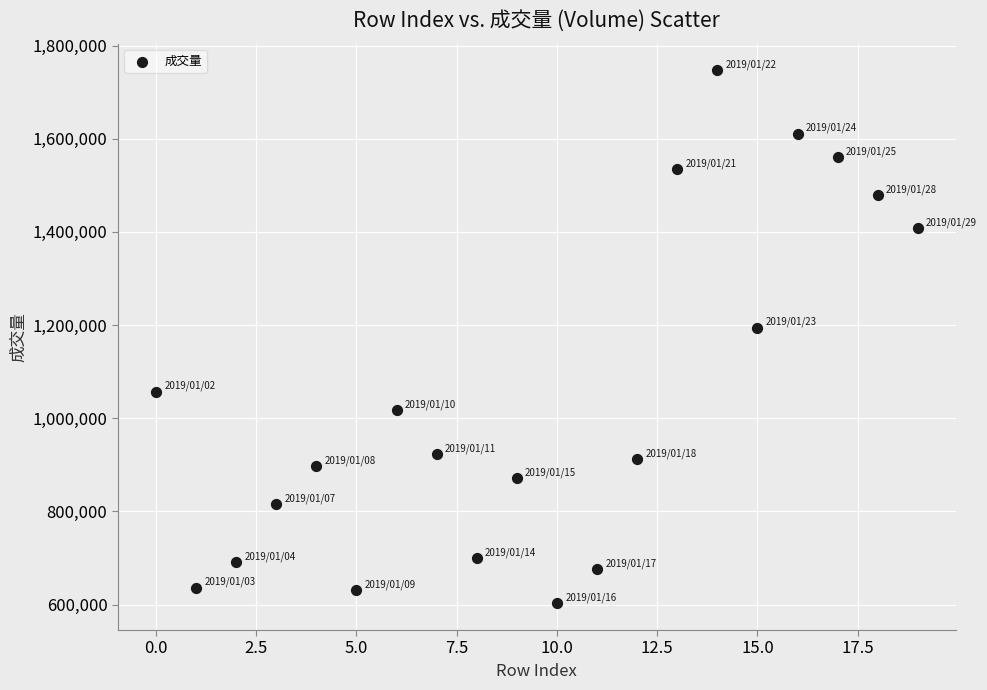

What is the range of Y values (max minus min)?

1144426